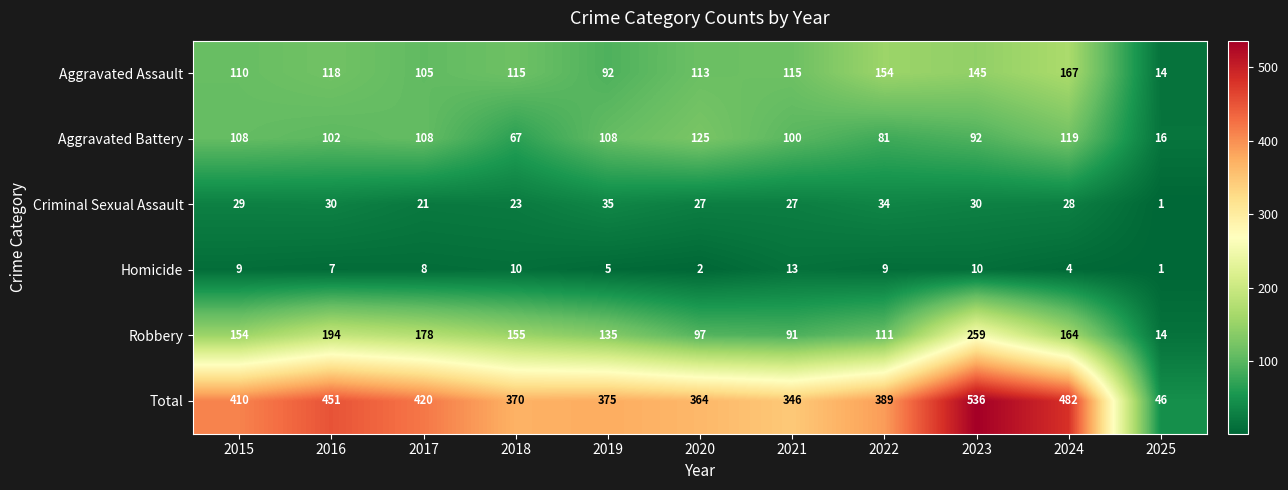

List the series in order of their peak value, highest first.

Total, Robbery, Aggravated Assault, Aggravated Battery, Criminal Sexual Assault, Homicide